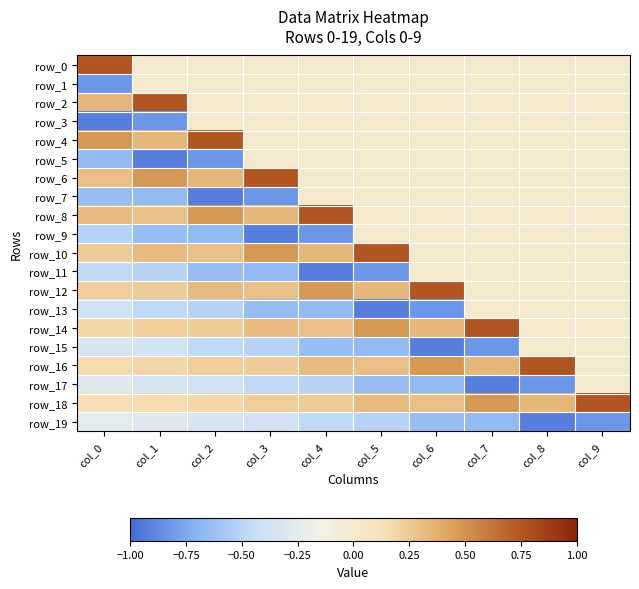

Which series changed the most between col_5 and col_9?

row_13